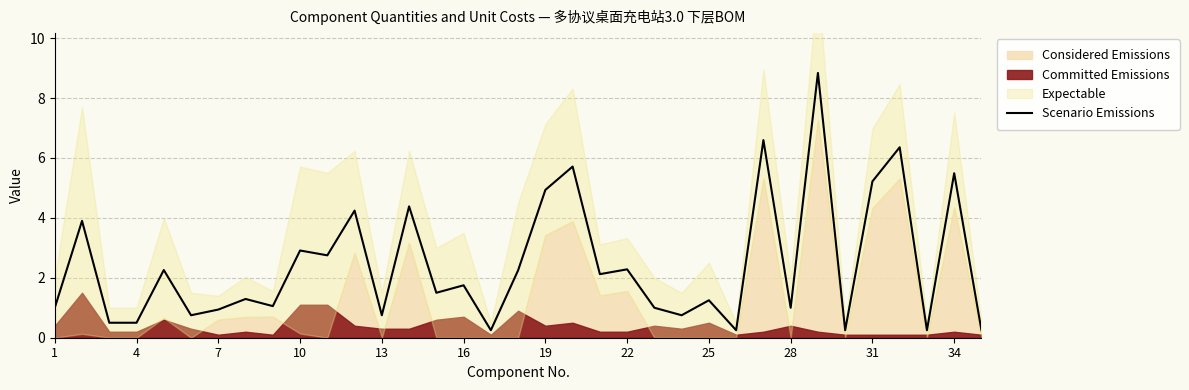

What is the highest value of the Scenario Emissions series?

8.8